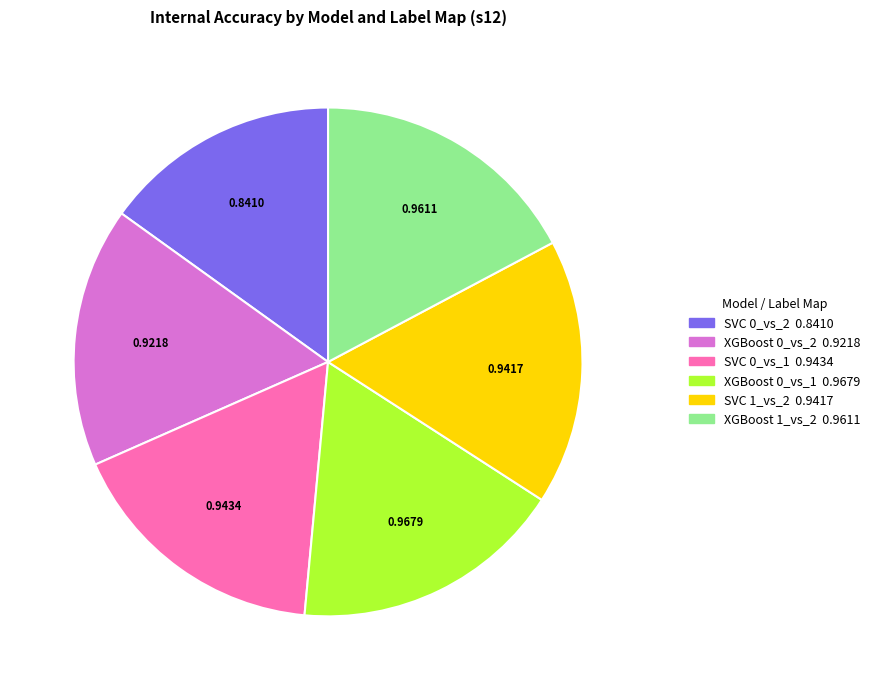

Which category has the smallest portion of the pie?

SVC 0_vs_2